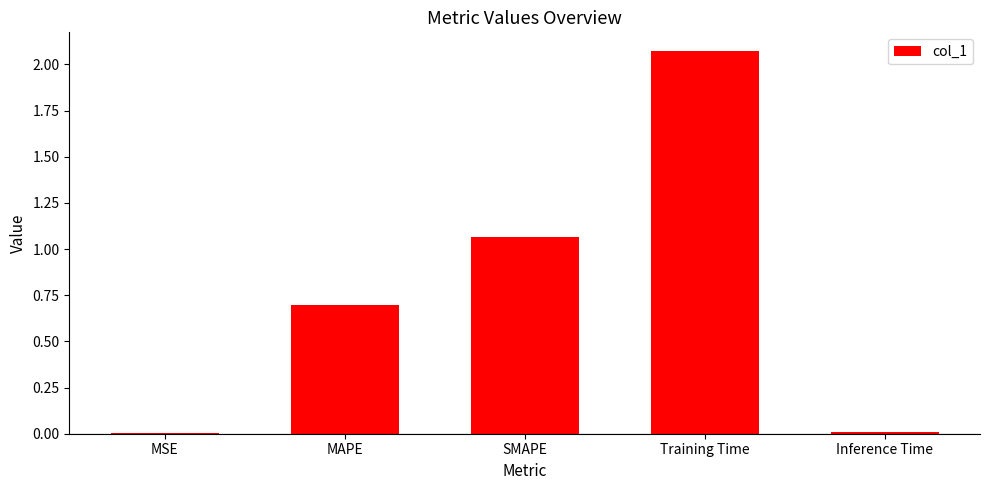

What is the sum of all values?

3.8